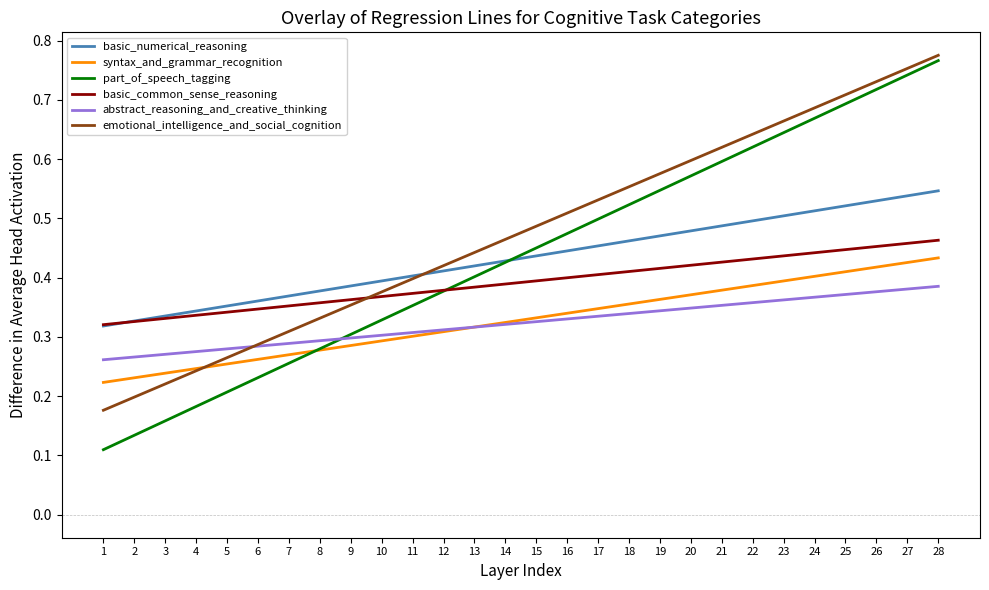

Which series has the widest spread of values?

part_of_speech_tagging